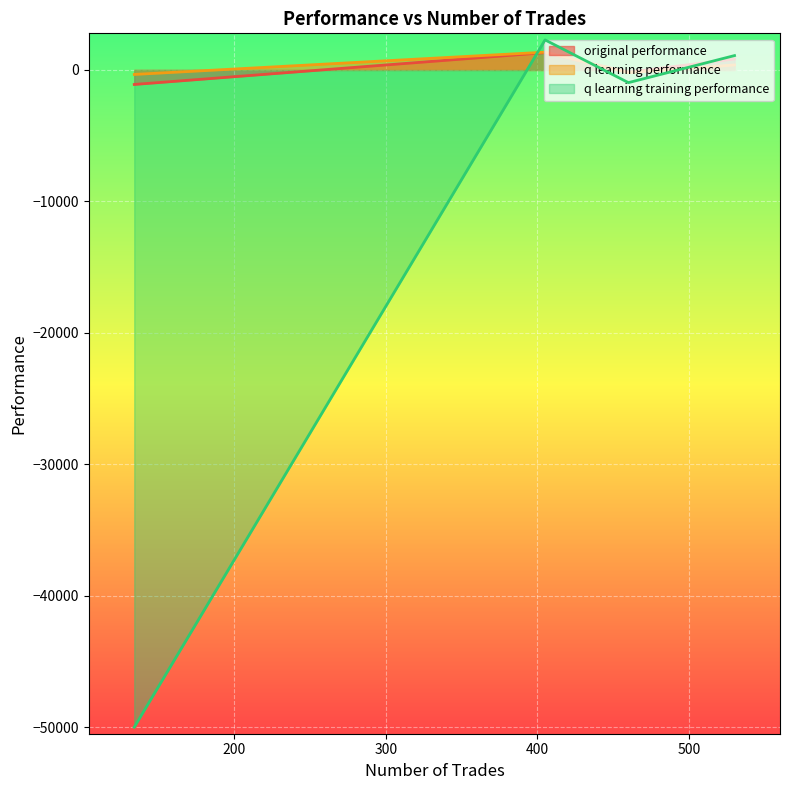

What is the difference between the highest and lowest values at 460?

789.9